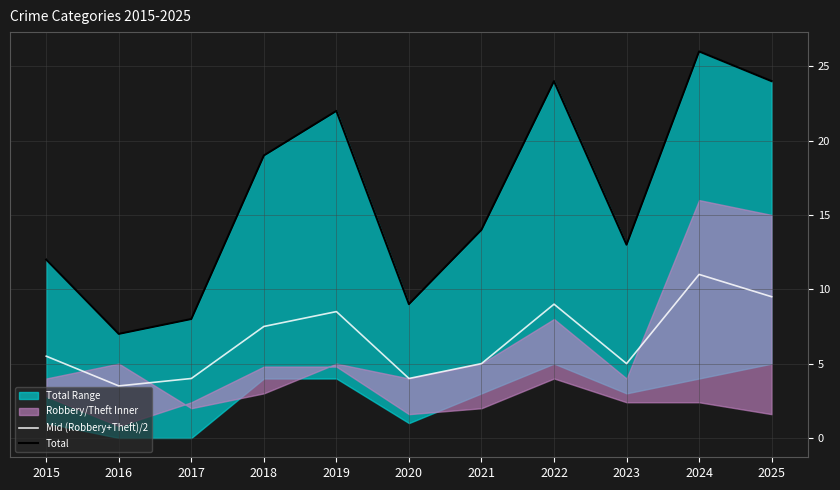

Does the chart display data point markers on the line(s)?

No